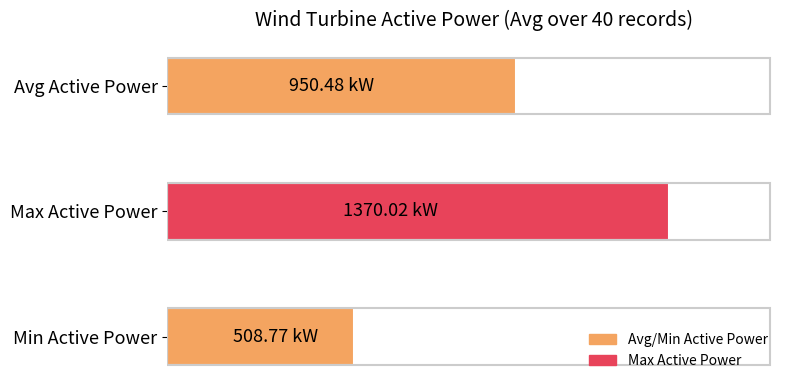

List the labels in order of value, largest first.

Max Active Power, Avg Active Power, Min Active Power